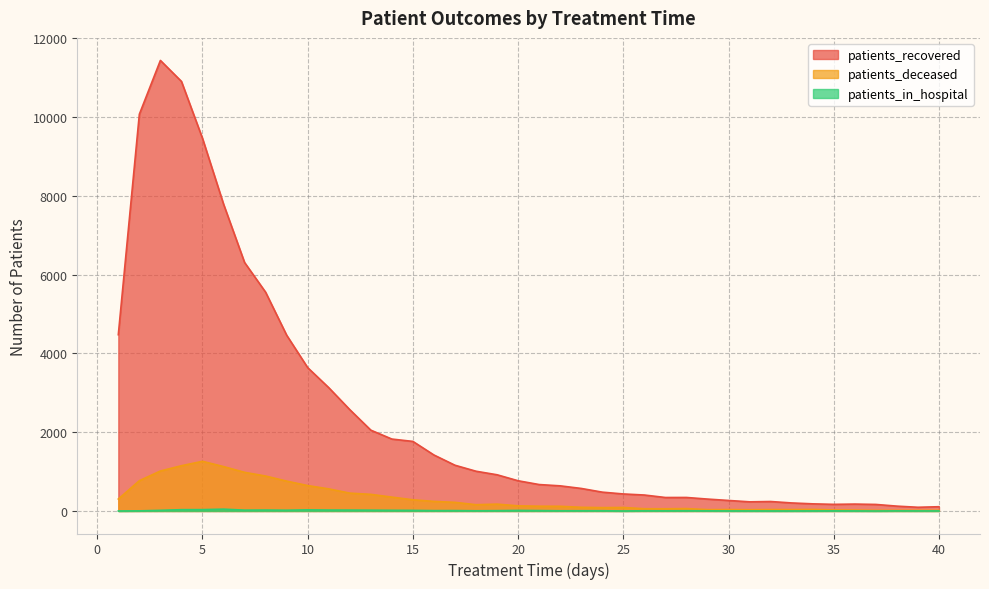

What is the value of the patients_recovered point at the 40th from the left?

108